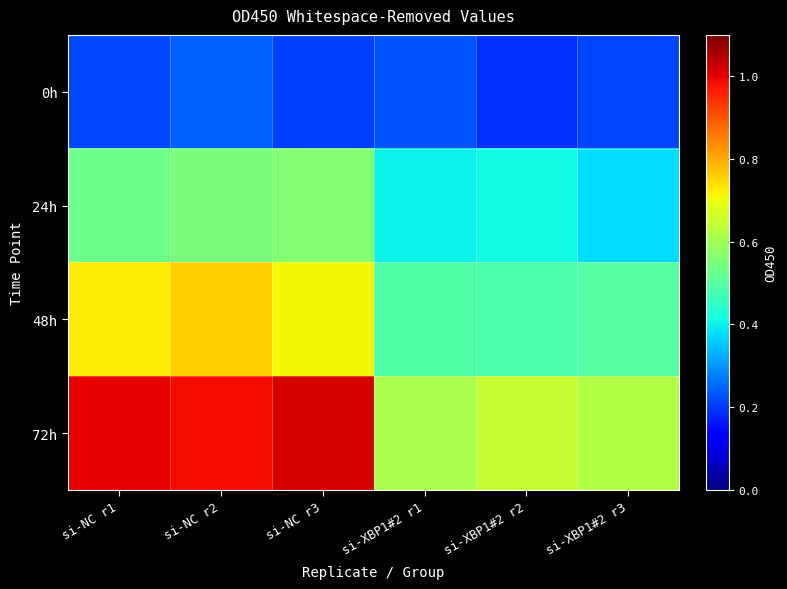

Count the number of categories in the chart.

6